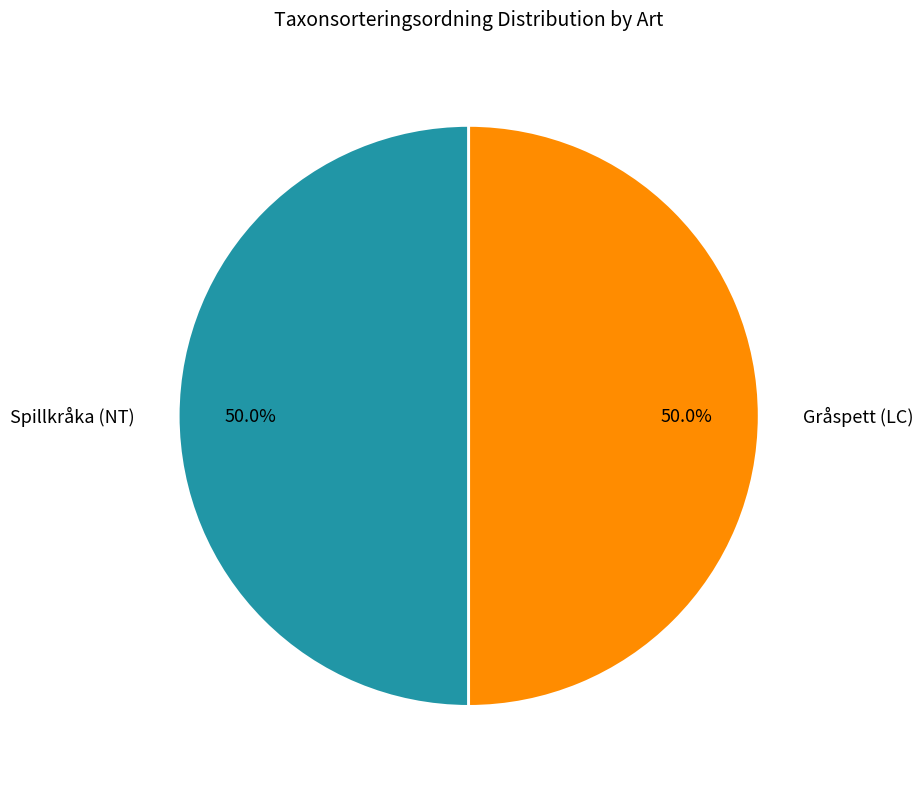

Combined, do Spillkråka (NT) and Gråspett (LC) account for over 50%?

Yes